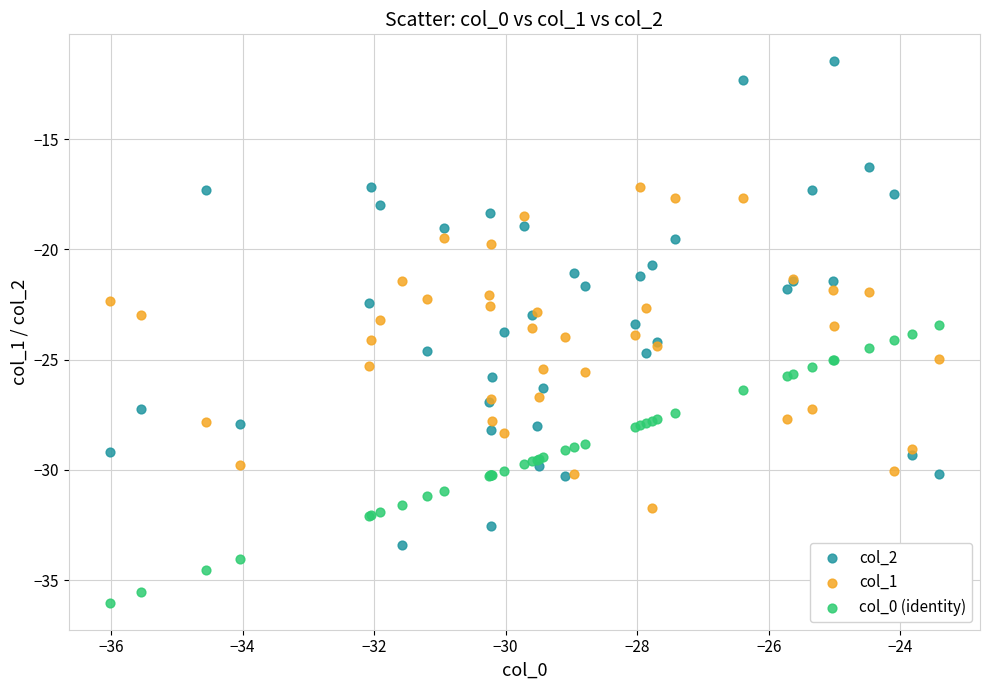

Which series reaches the maximum Y coordinate?

col_2